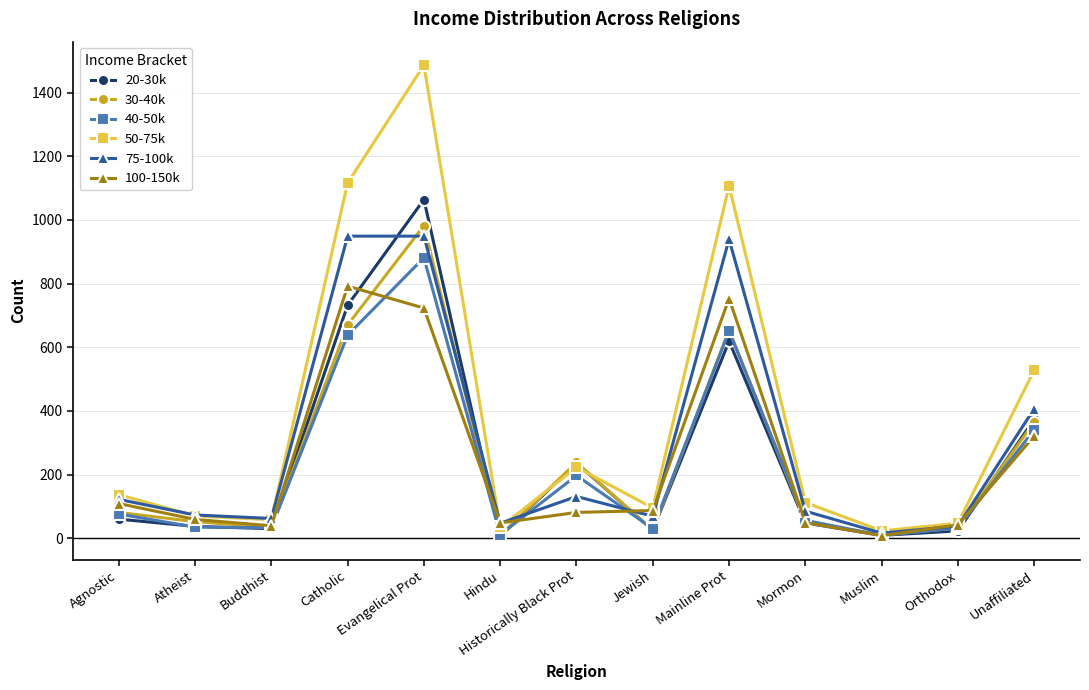

Which series changed the most between Mainline Prot and Unaffiliated?

50-75k